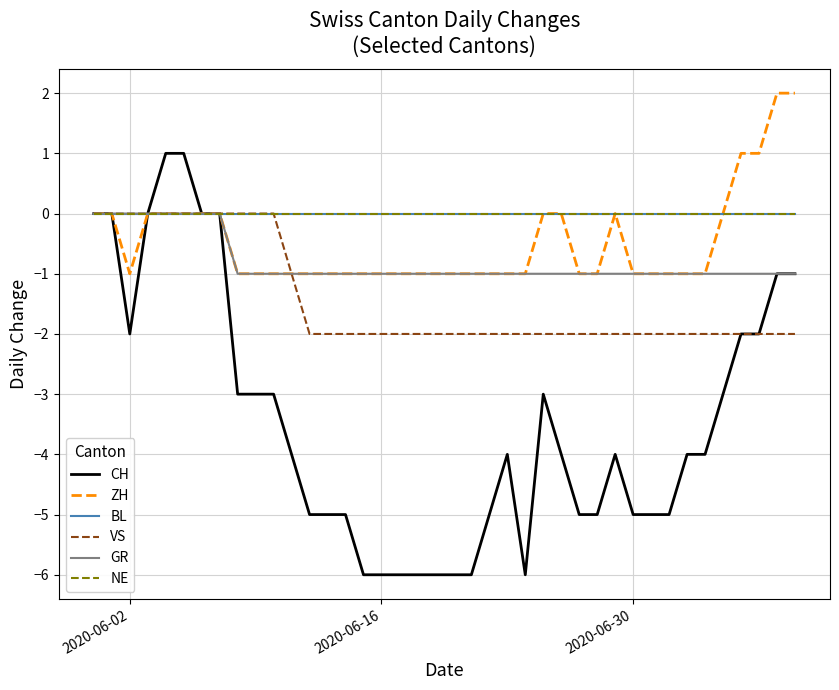

Is this an area chart (filled region under the line)?

No